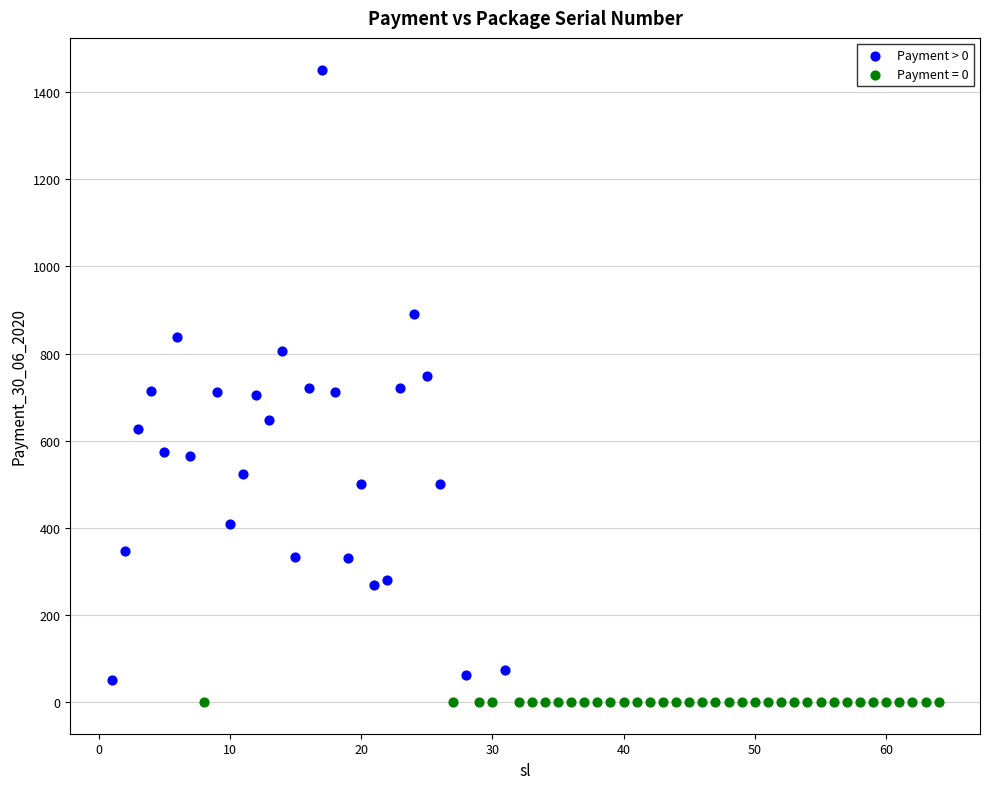

Which series reaches the maximum Y coordinate?

Payment > 0